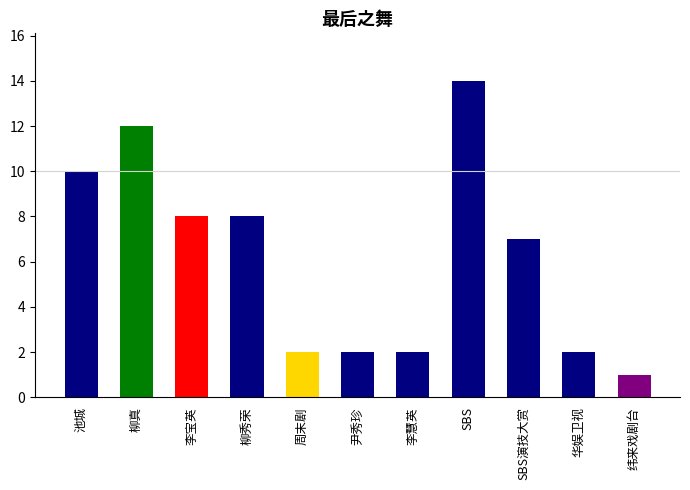

How many distinct data groups are displayed?

1